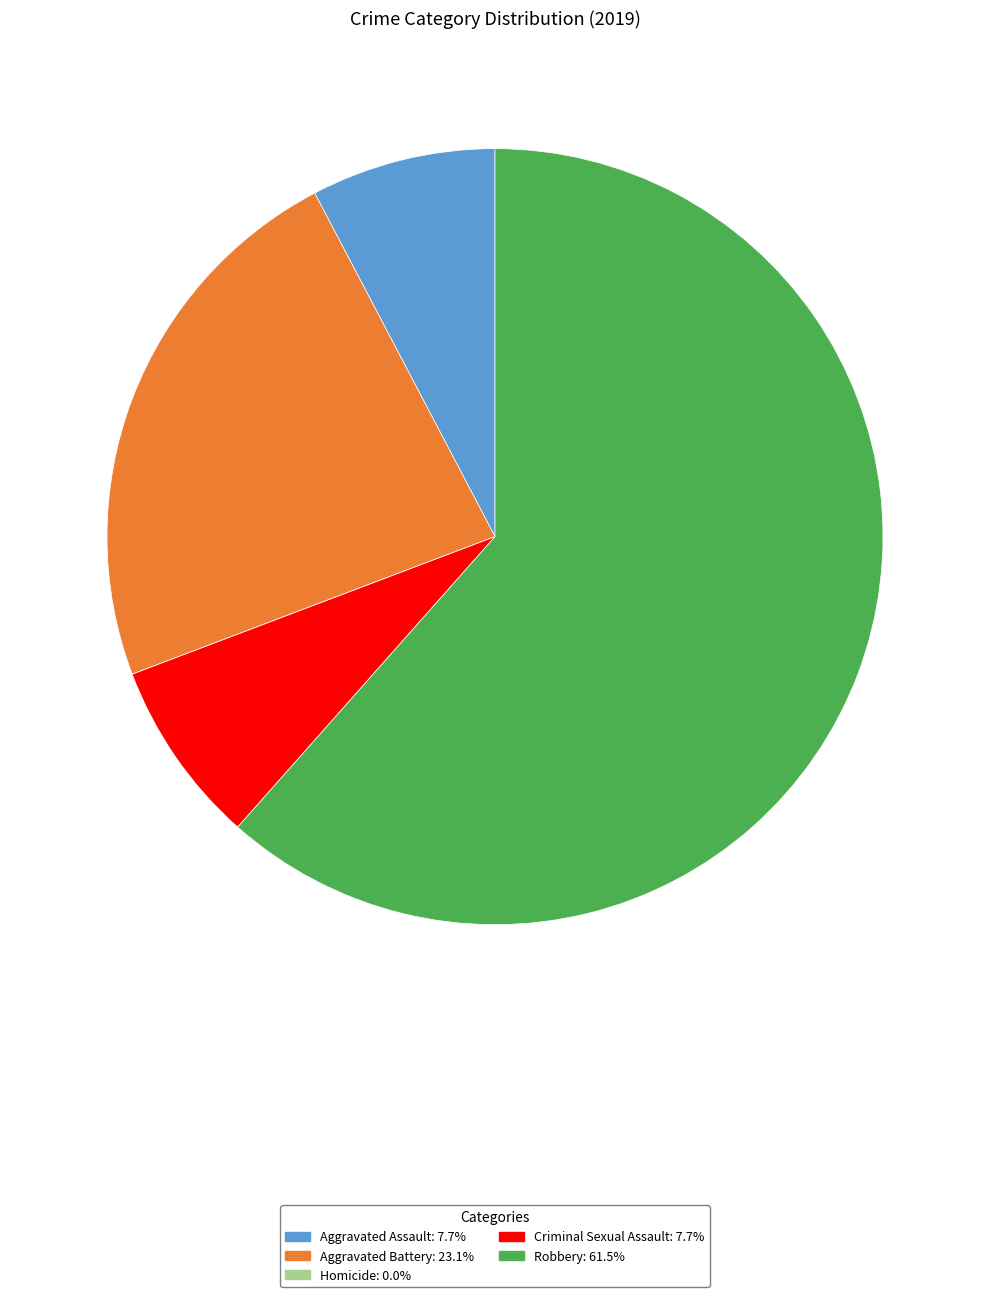

Approximately how many times larger is the value at Robbery: 61.5% compared to Aggravated Assault: 7.7%?

8.0